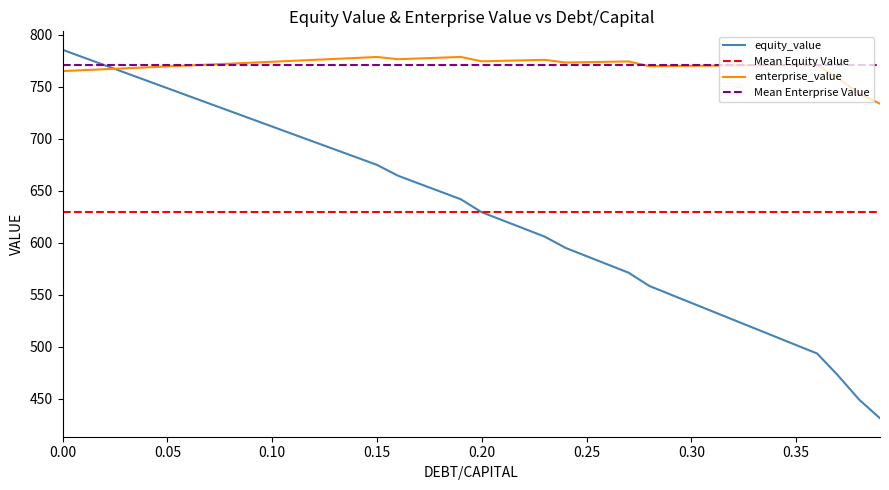

Reading left to right, what are all the values shown in this chart?

0.0=785.5	0.01=778.1	0.02=770.7	0.03=763.4	0.04=756.0	0.05=748.6	0.06=741.2	0.07=733.8	0.08=726.5	0.09=719.1	0.1=711.7	0.11=704.4	0.12=697.0	0.13=689.6	0.14=682.3	0.15=674.9	0.16=664.5	0.17=657.0	0.18=649.4	0.19=641.9	0.2=629.4	0.21=621.6	0.22=613.8	0.23=606.0	0.24=595.1	0.25=587.2	0.26=579.3	0.27=571.3	0.28=558.5	0.29=550.4	0.3=542.3	0.31=534.2	0.32=526.1	0.33=518.0	0.34=509.9	0.35=501.8	0.36=493.7	0.37=472.5	0.38=449.4	0.39=431.4